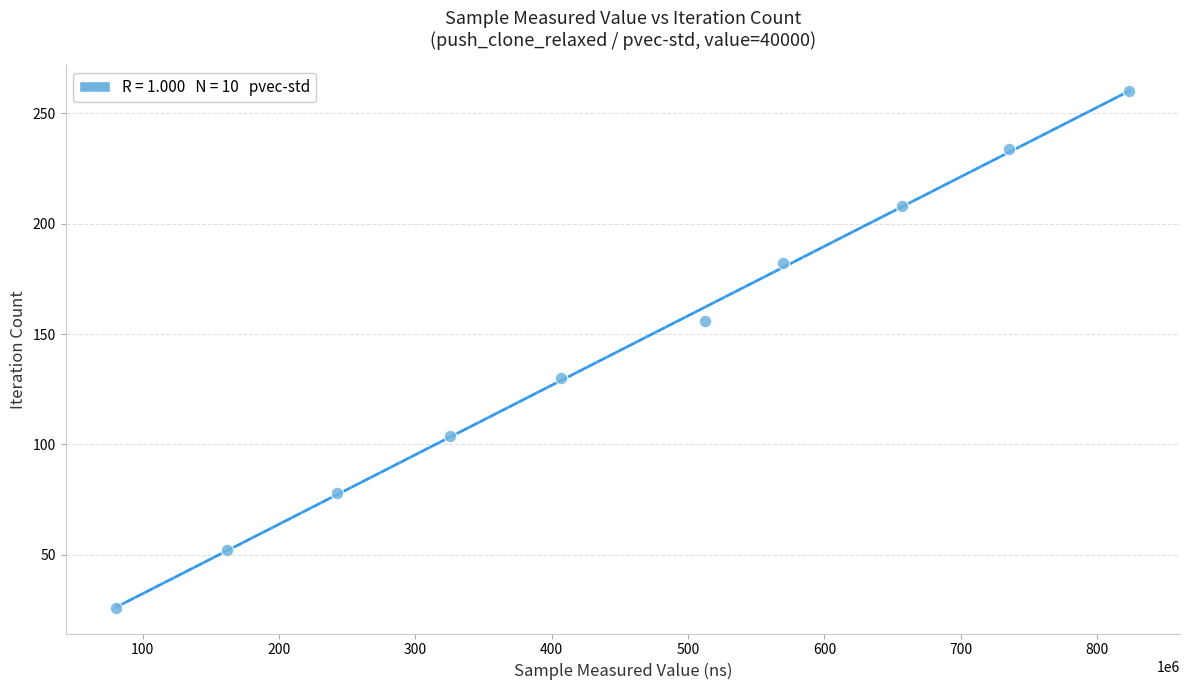

What is the range of X values (max minus min)?

742846785